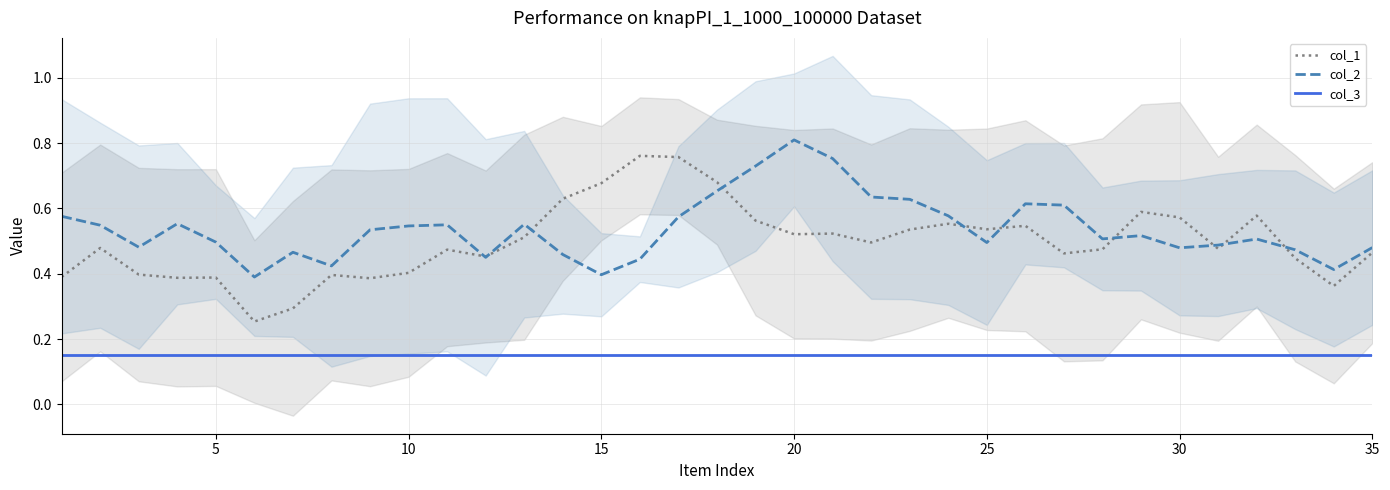

True or false: col_3 and col_2 cross at least once.

False